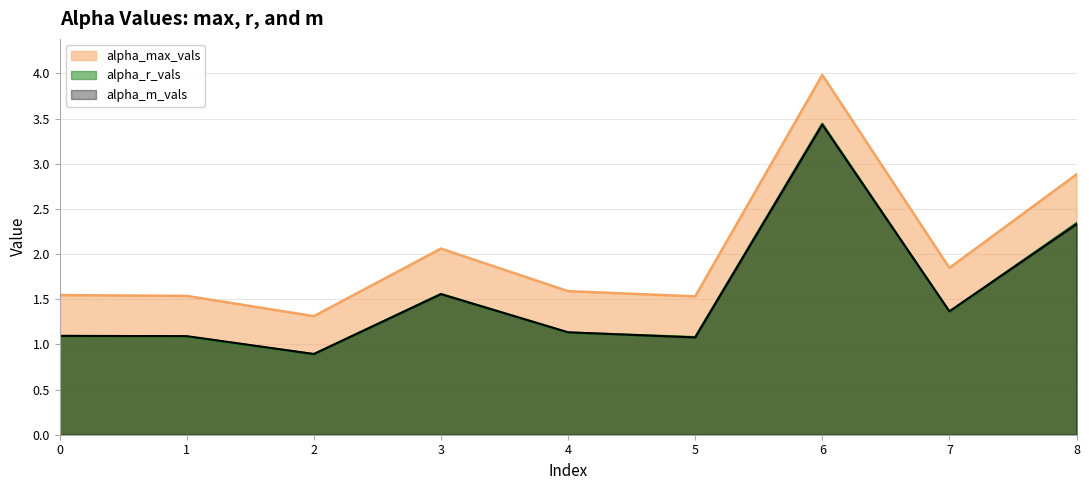

What is the total value across all series at 2?

3.1